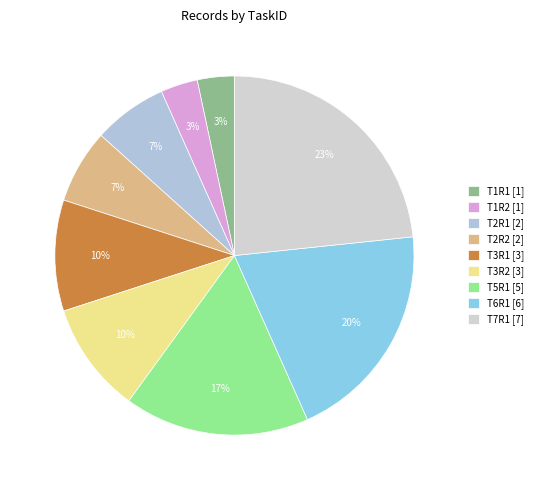

True or false: T1R2 accounts for 3% of the total.

True